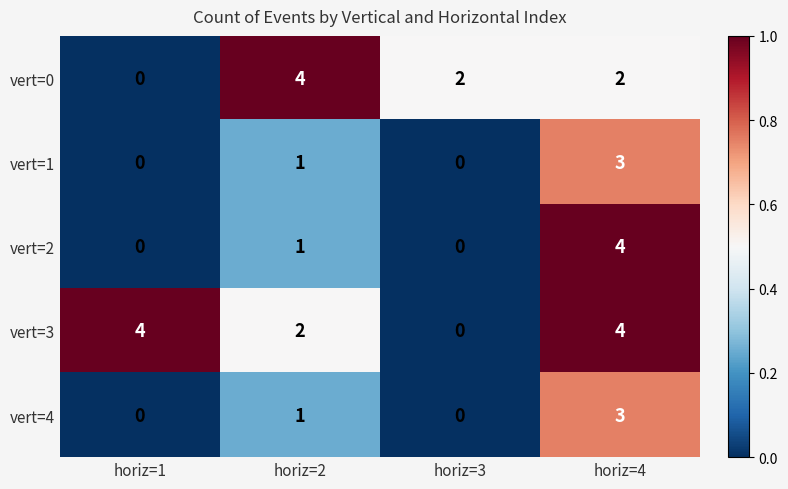

Which series changed the most between horiz=1 and horiz=2?

vert=0